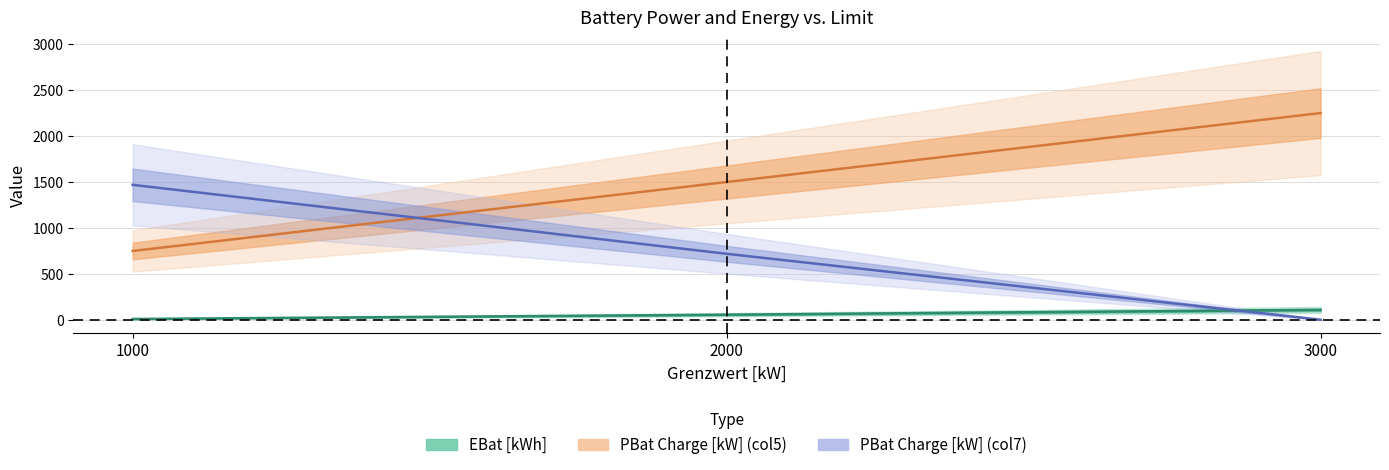

At which label does PBat Charge [kW] (col5) first exceed 1500?

3000